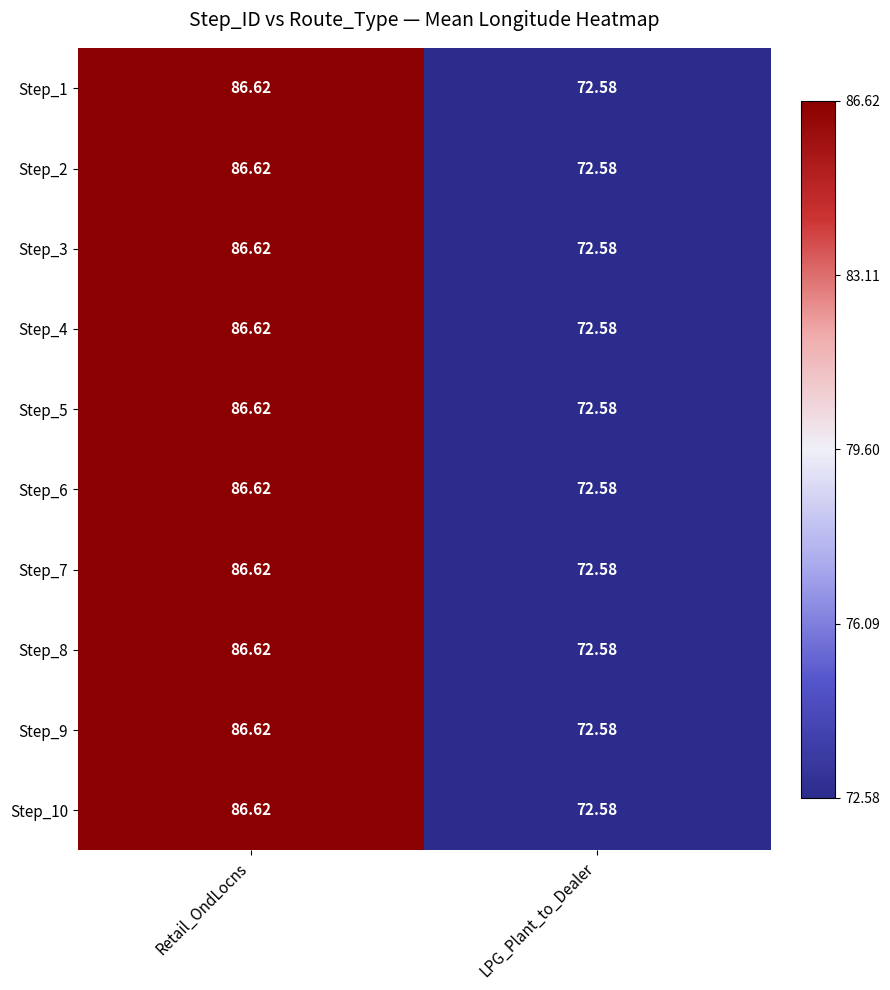

List the labels in order of Step_8 value, smallest first.

LPG_Plant_to_Dealer, Retail_OndLocns